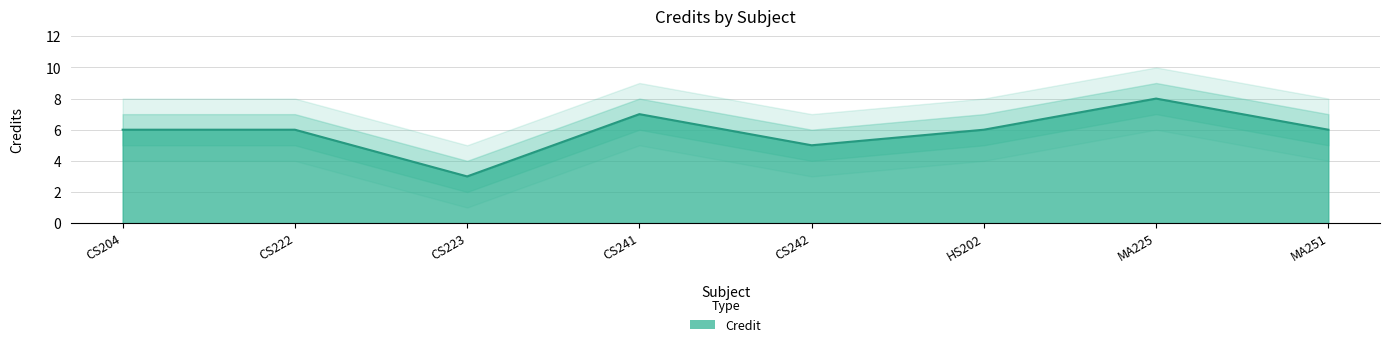

What is the label of the 5th point from the left?

CS242